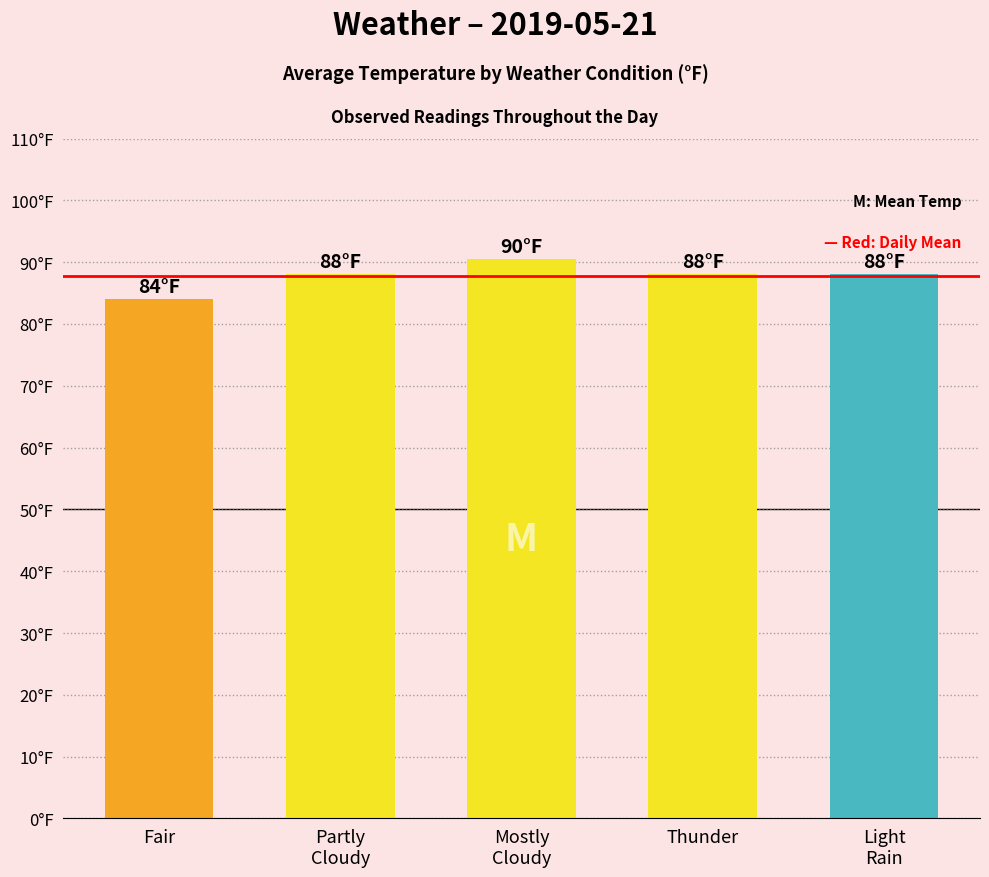

Read the value at Mostly
Cloudy.

90.5